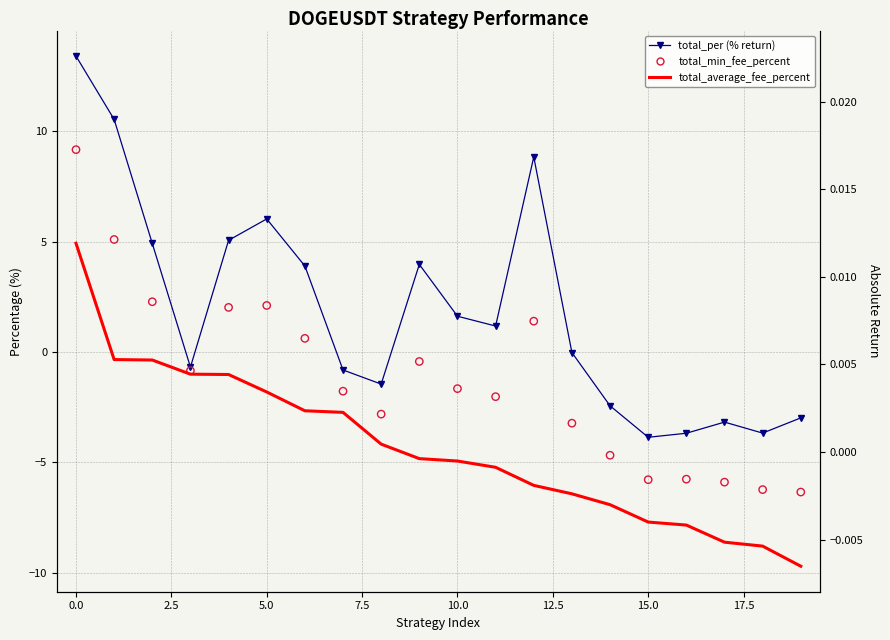

Which series has the largest total across all categories?

total_per